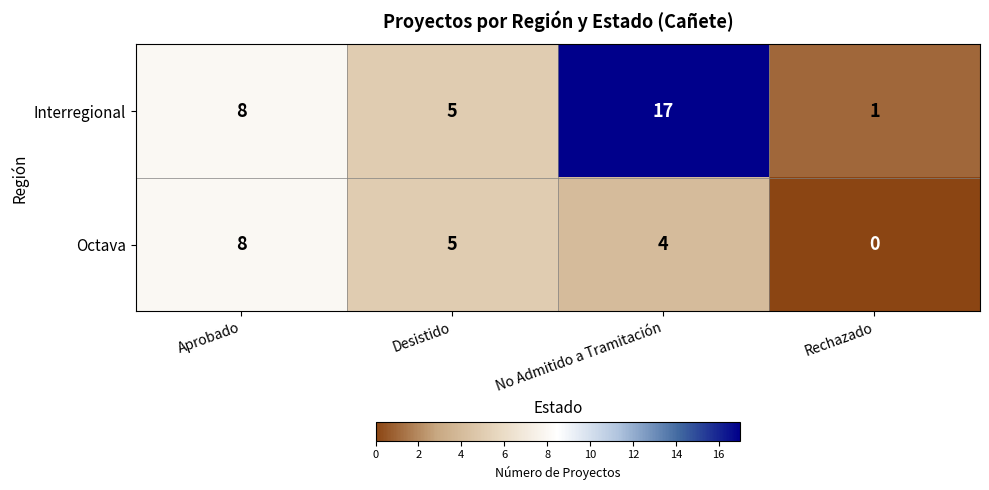

At which label is Interregional closest to 9?

Aprobado